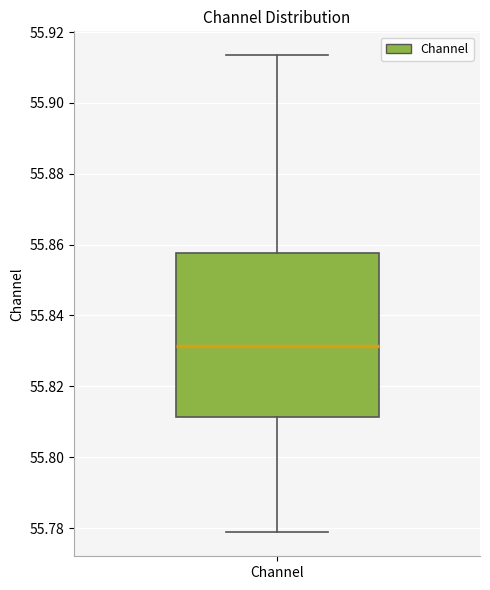

Read this box plot against the y-axis: the position of the median line, the range covered by the box, and the ends of both whiskers. The values are not printed on the chart, so give them approximately, as read against the axis.

median 55.832, box 55.812 to 55.858, whiskers 55.778 to 55.914